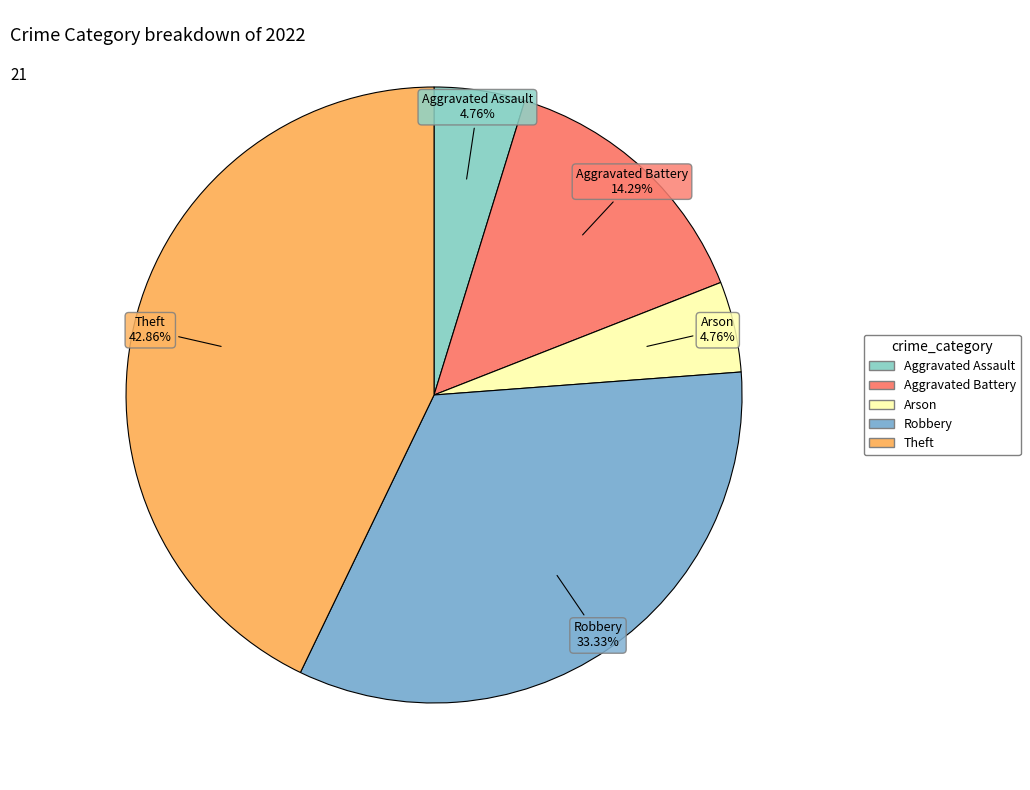

To the nearest percent, what is the difference between the Aggravated Assault and Aggravated Battery slice percentages?

10%